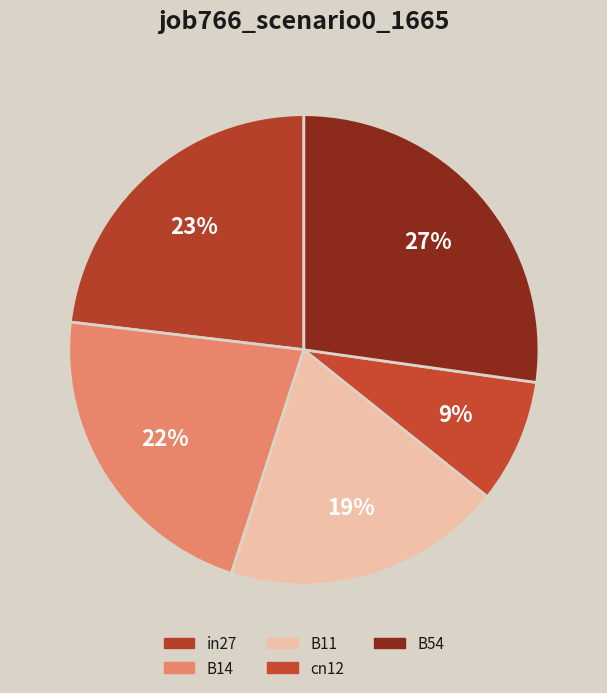

Rank the categories by value from highest to lowest.

B54, in27, B14, B11, cn12